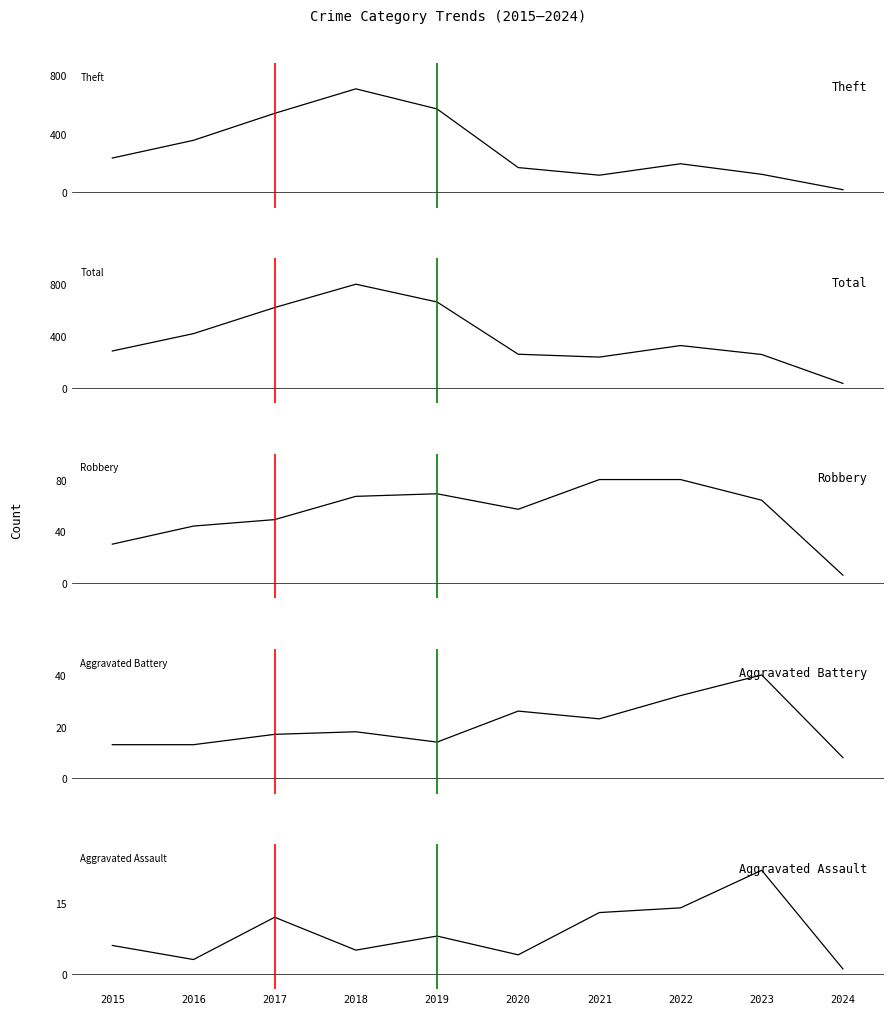

True or false: Aggravated Battery and Aggravated Assault intersect in this chart.

False